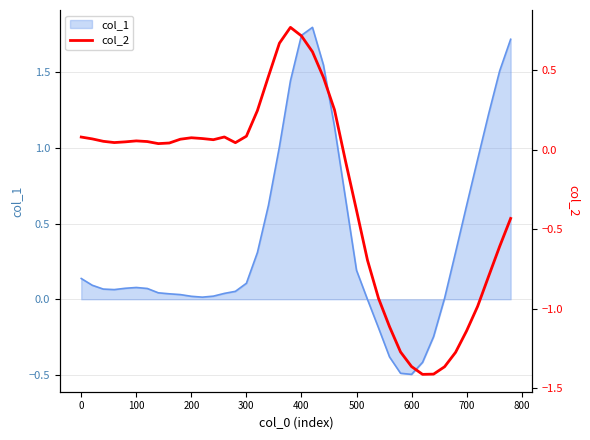

Does the chart have visible grid lines?

Yes